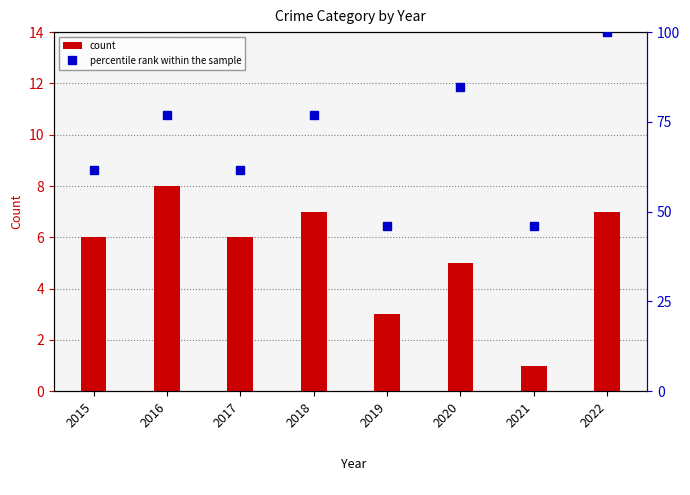

Reading left to right, what are all the values shown in this chart?

count: 2015=6.0	2016=8.0	2017=6.0	2018=7.0	2019=3.0	2020=5.0	2021=1.0	2022=7.0
percentile rank within the sample: 2015=61.5	2016=76.9	2017=61.5	2018=76.9	2019=46.2	2020=84.6	2021=46.2	2022=100.0